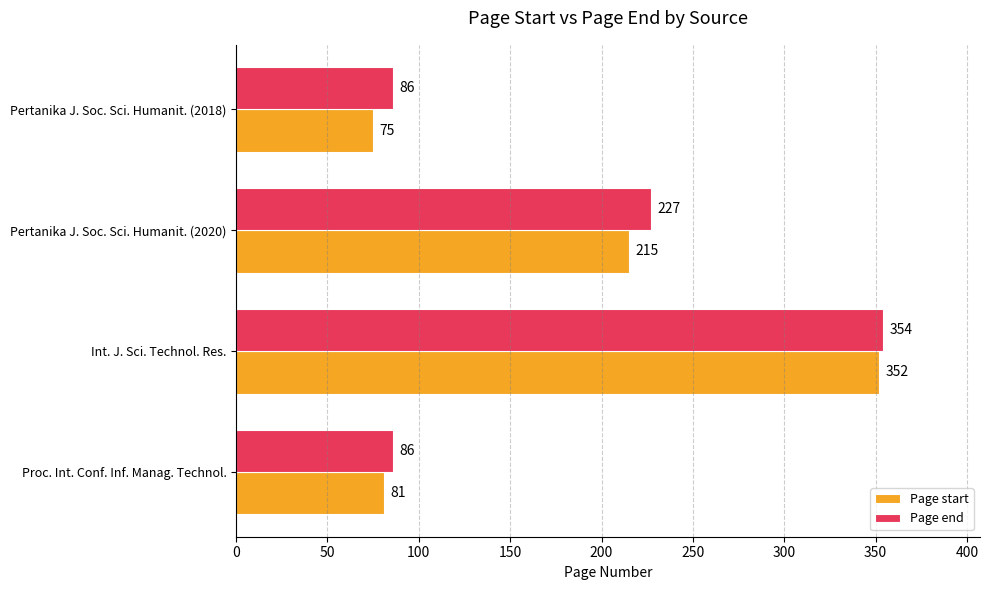

Which series has the largest total across all categories?

Page end